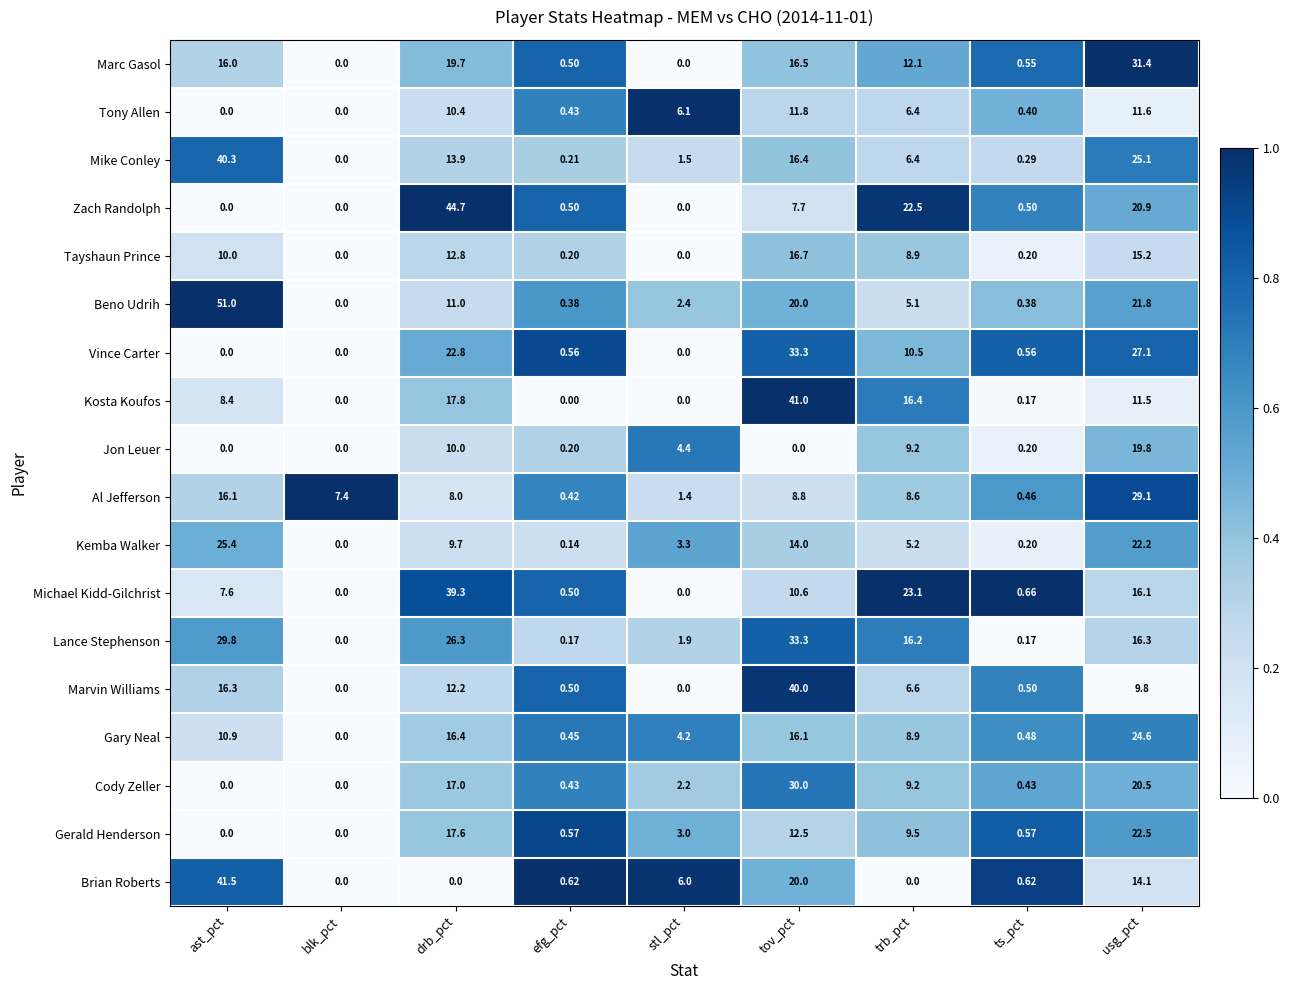

Which series changed the most between efg_pct and tov_pct?

Kosta Koufos